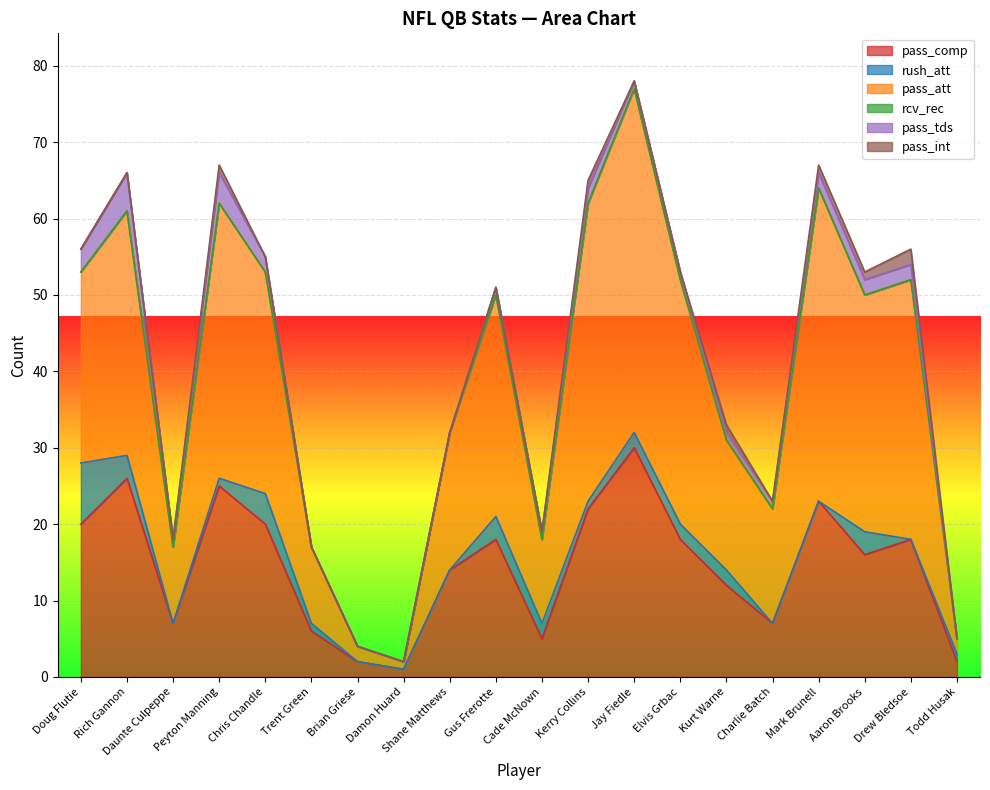

Reading right to left, list all the values displayed in this chart.

pass_comp: 2	18	16	23	7	12	18	30	22	5	18	14	1	2	6	20	25	7	26	20
rush_att: 1	0	3	0	0	2	2	2	1	2	3	0	0	0	1	4	1	0	3	8
pass_att: 2	34	31	41	15	17	32	45	39	11	29	18	1	2	10	29	36	10	32	25
rcv_rec: 0	0	0	0	0	0	0	0	0	0	0	0	0	0	0	0	0	0	0	0
pass_tds: 0	2	2	2	1	1	1	1	2	1	1	0	0	0	0	2	4	1	5	3
pass_int: 0	2	1	1	0	1	0	0	1	0	0	0	0	0	0	0	1	0	0	0